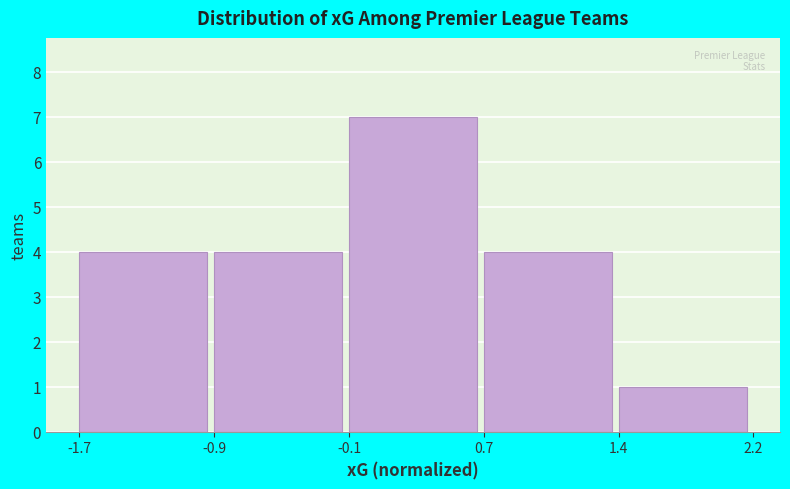

Reading right to left, transcribe all the data shown in this chart.

1	4	7	4	4